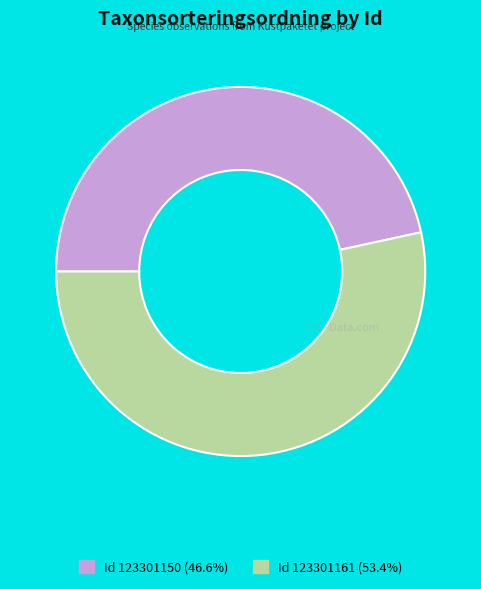

Is there a majority slice in this chart?

Yes